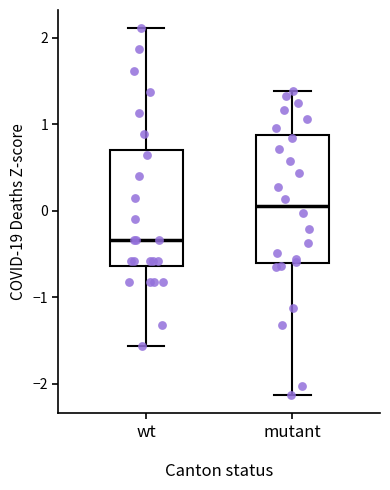

Where is the upper edge of the box for mutant on the y-axis? The values are not printed on the chart, so give them approximately, as read against the axis.

0.9